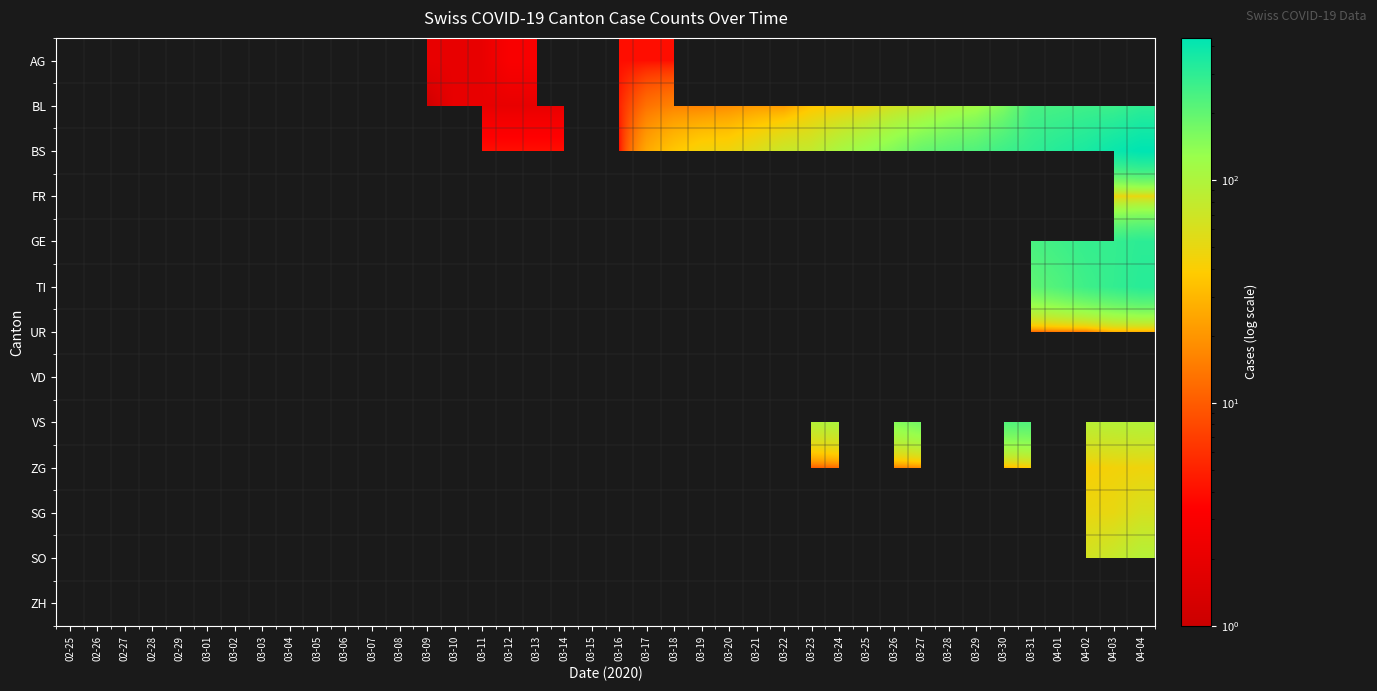

Is the value of SO at 02-25 greater than the value of BL at 03-14?

No